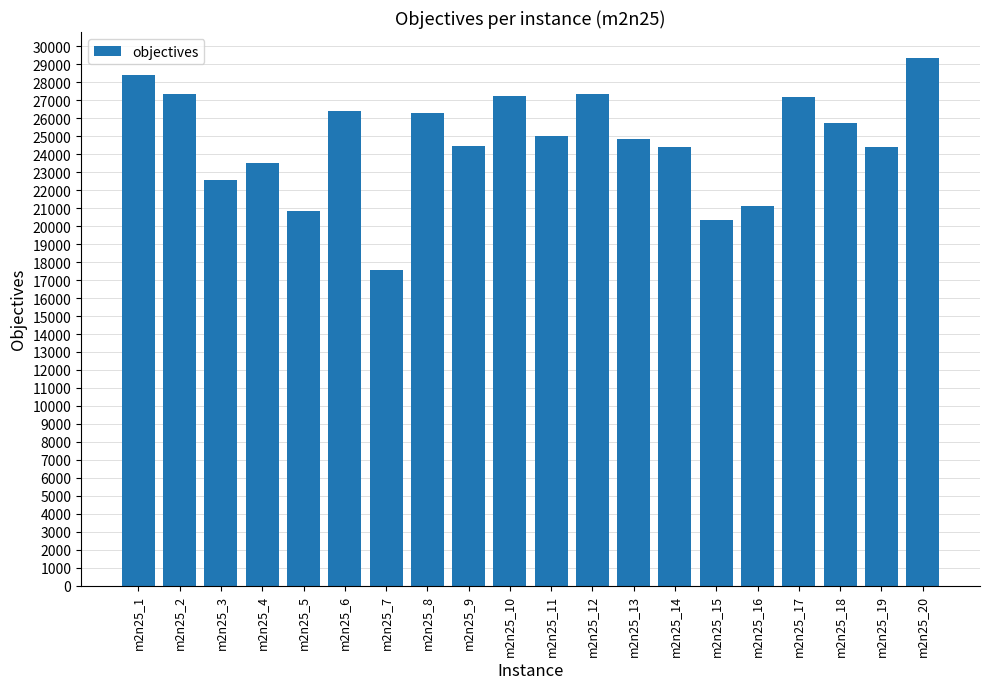

How many values are below 25011?

10